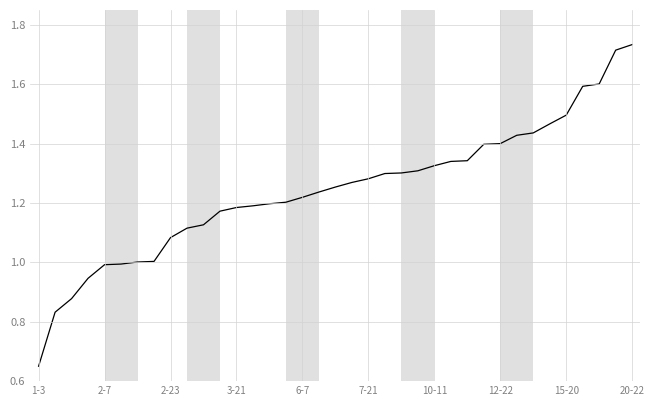

What is the smallest value displayed?

0.7